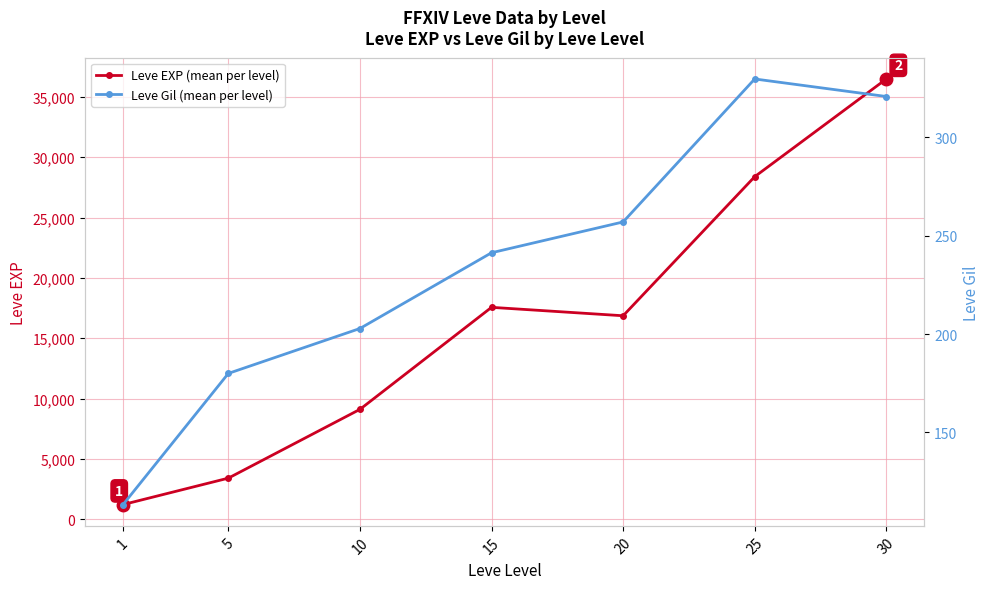

Where does the Leve EXP (mean per level) series first go above 16865?

15